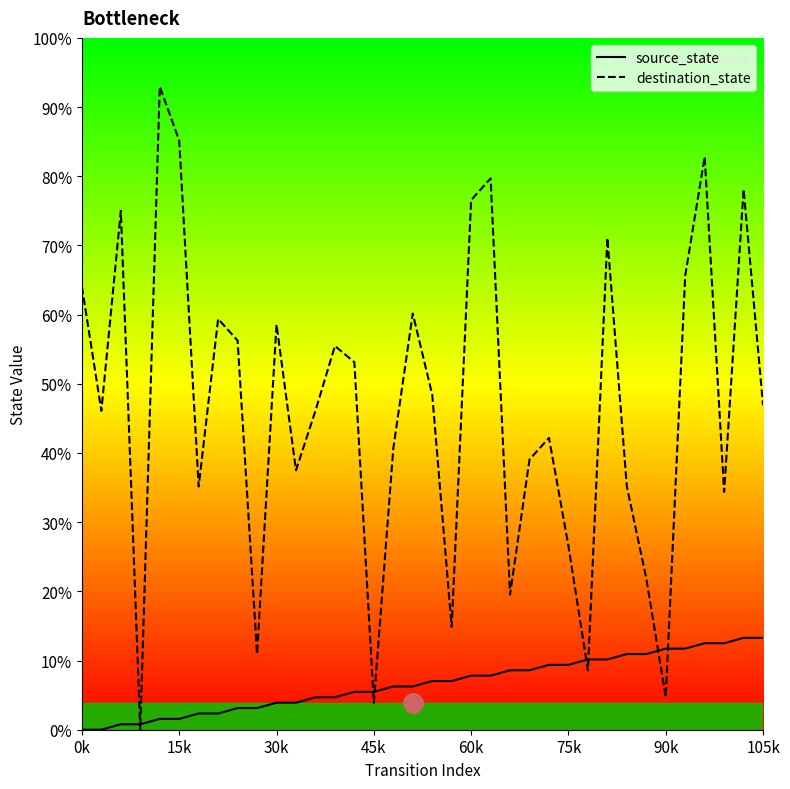

How many distinct data groups are displayed?

2